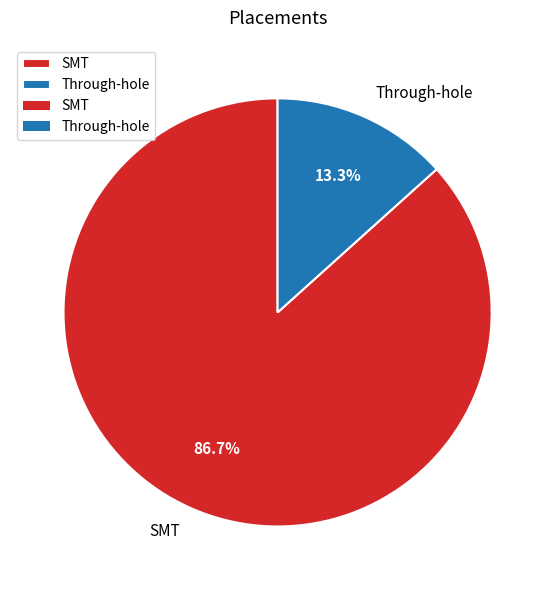

To the nearest percent, what is the average slice percentage?

50%